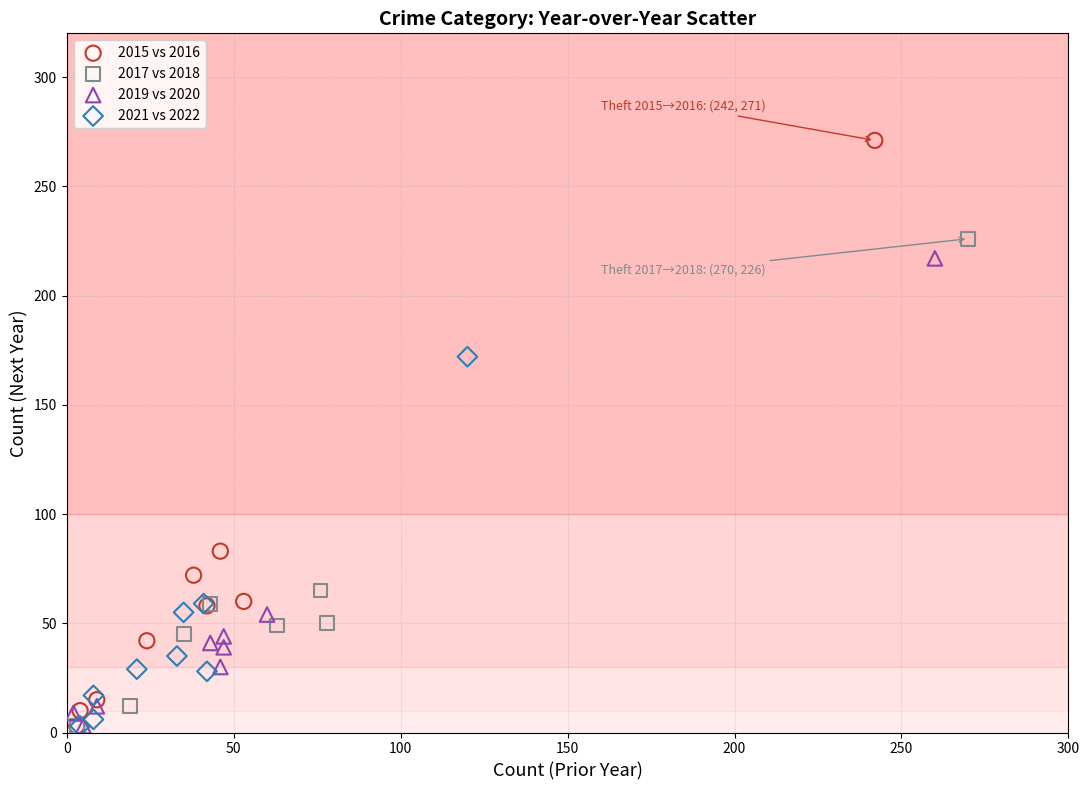

Which series contains the highest Y value?

2015 vs 2016